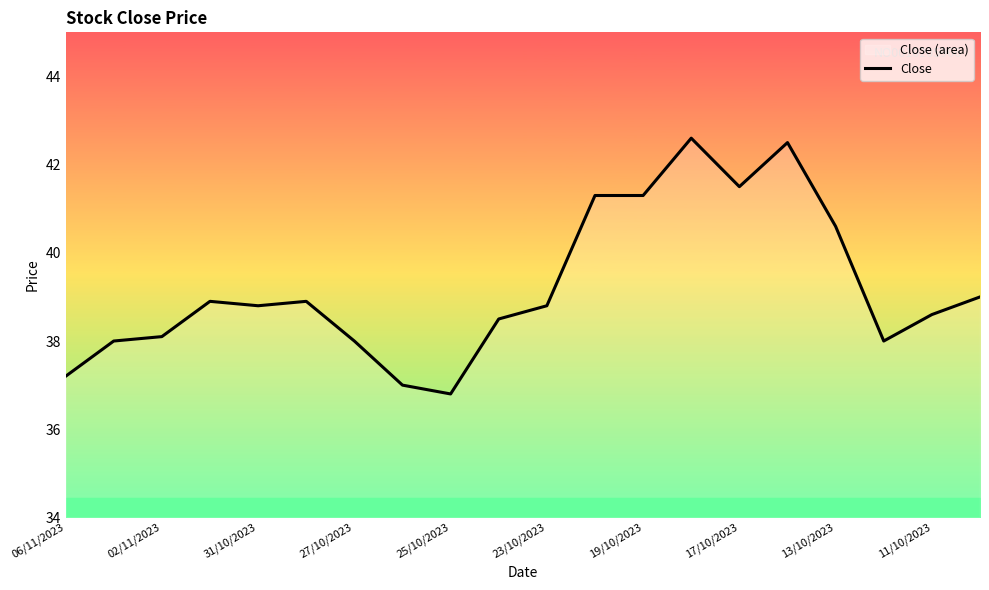

Is it true that the value at 19/10/2023 is 66.9?

False